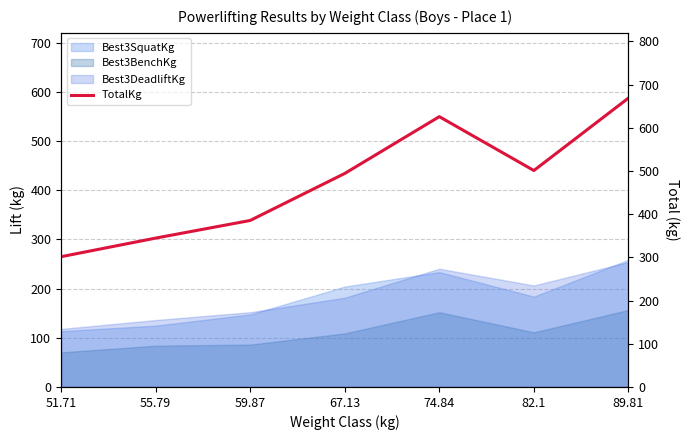

At which category does the data reach its first local peak?

74.84